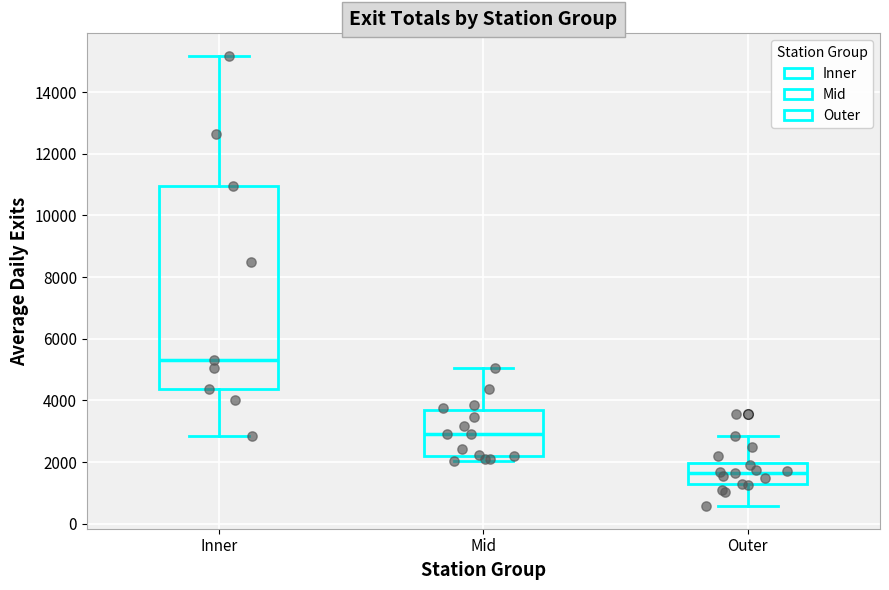

Which box is the tallest, from its lower edge to its upper edge?

Inner